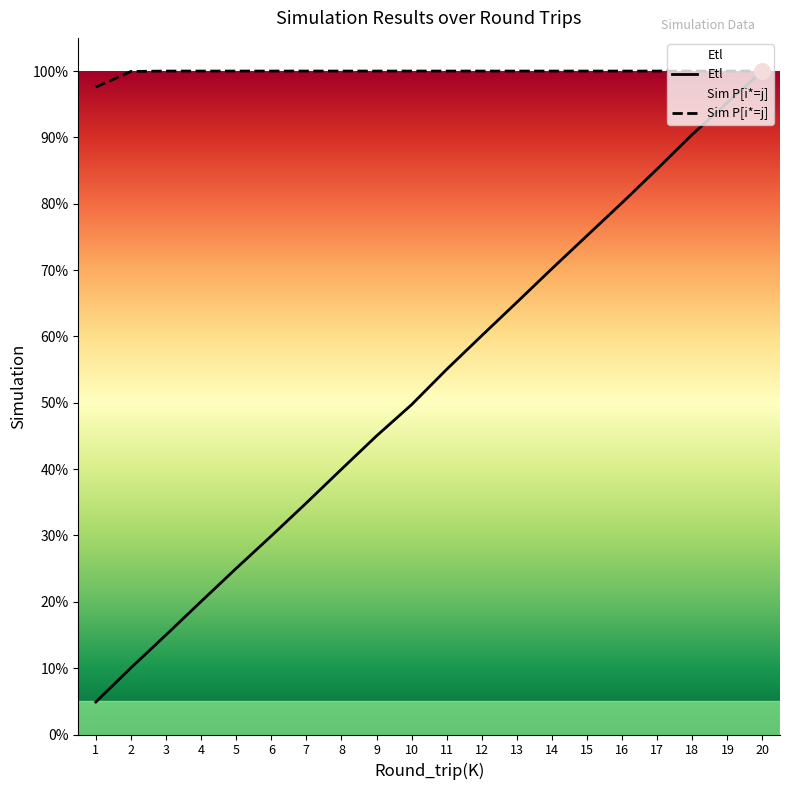

Which series reaches the minimum Y coordinate?

Etl